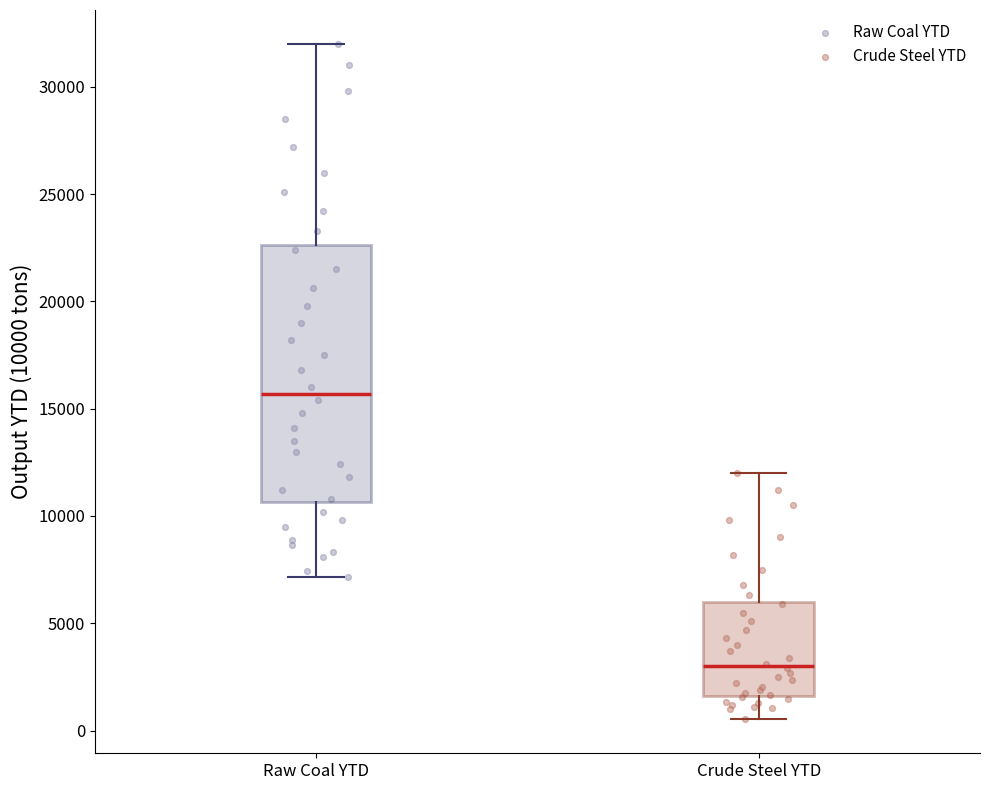

Comparing the boxes themselves (not the whiskers), which one is the tallest?

Raw Coal YTD